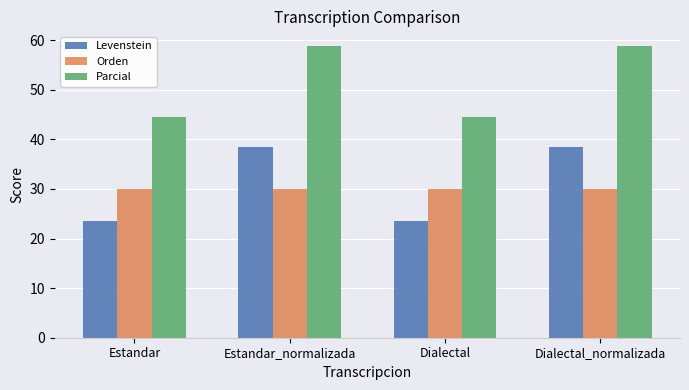

What is the label of the 4th bar from the right?

Estandar